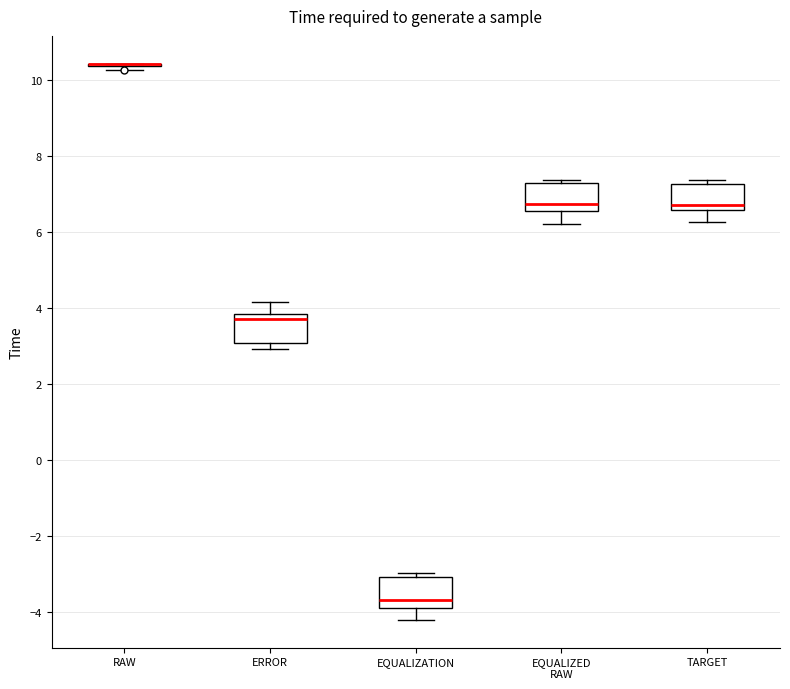

Where is the upper edge of the box for EQUALIZED RAW on the y-axis? The values are not printed on the chart, so give them approximately, as read against the axis.

7.2